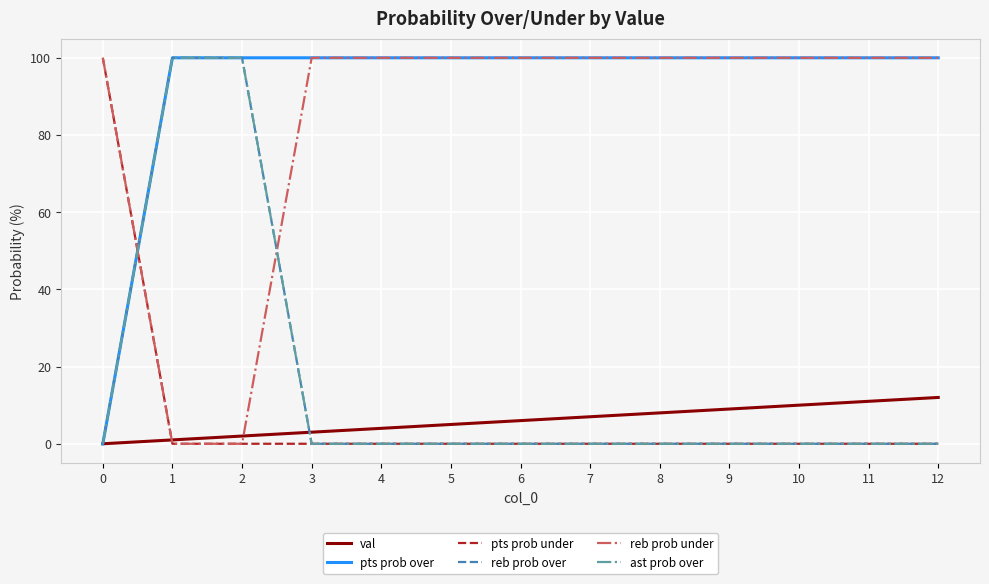

List the labels in order of ast prob over value, largest first.

1, 2, 0, 3, 4, 5, 6, 7, 8, 9, 10, 11, 12